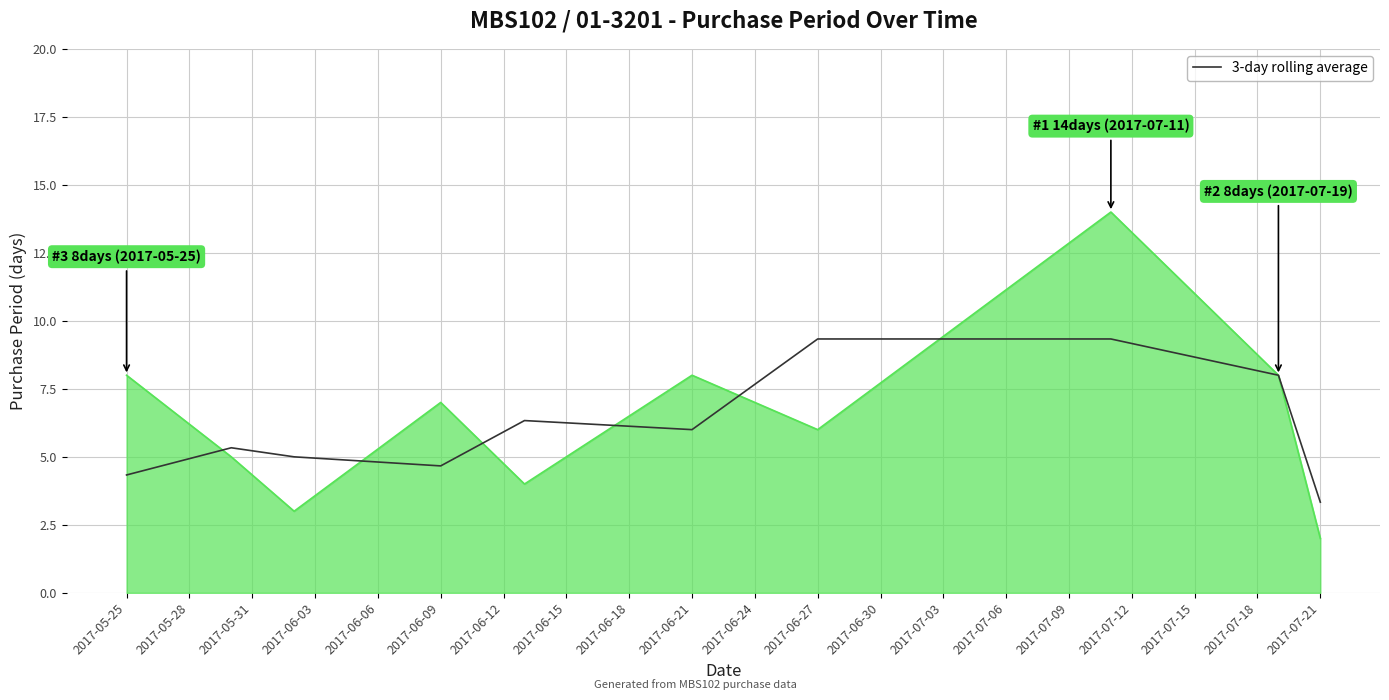

What is the minimum value shown in the chart?

2.0